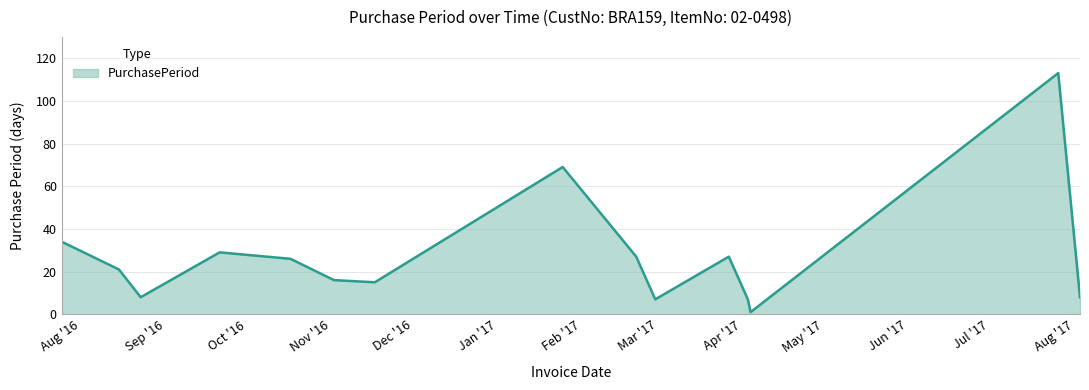

What is the sum of all values?

408